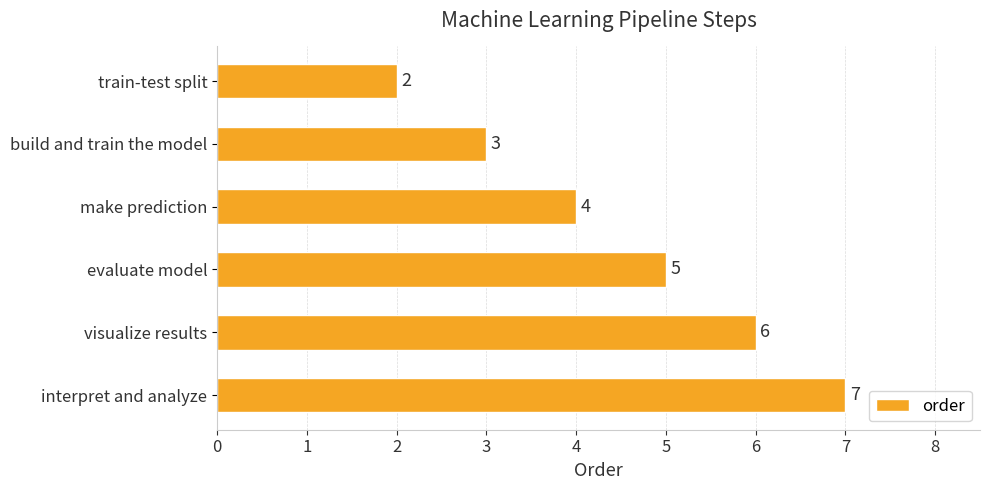

The value at visualize results is 4. True or false?

False